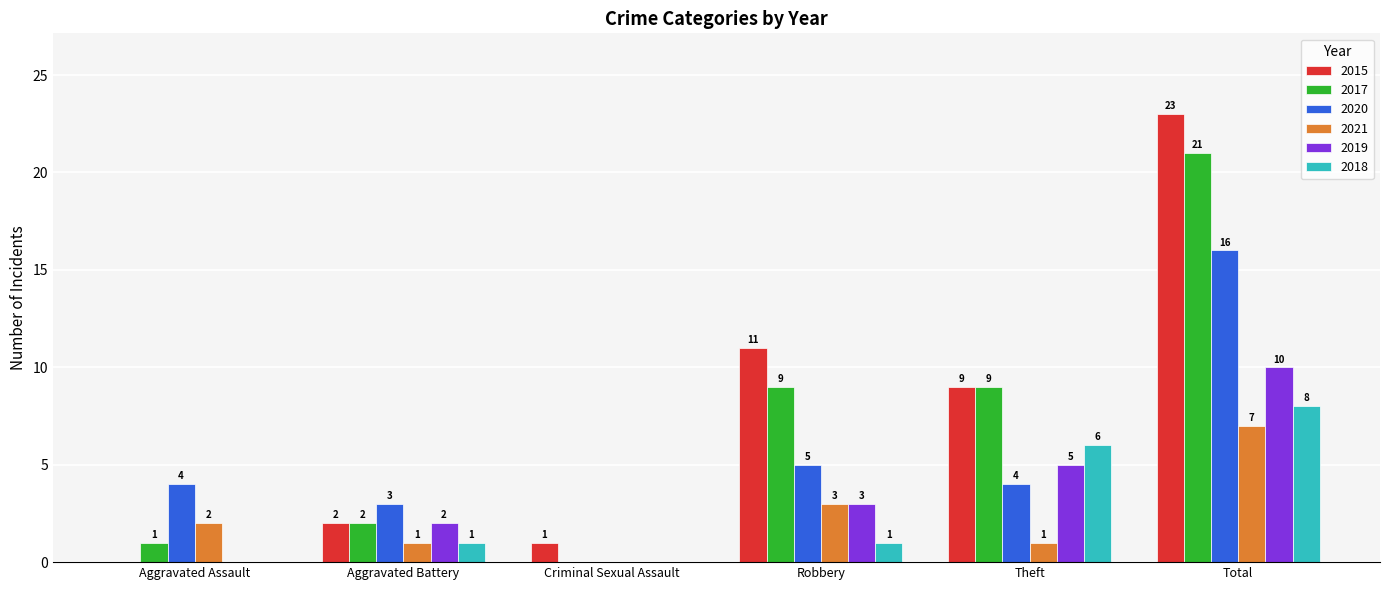

What is the maximum value for 2019?

10